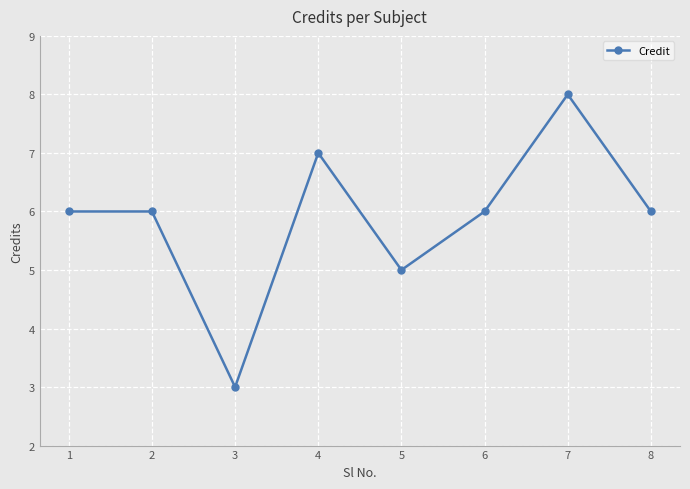

True or false: the data has more than 1 interior local peaks.

True